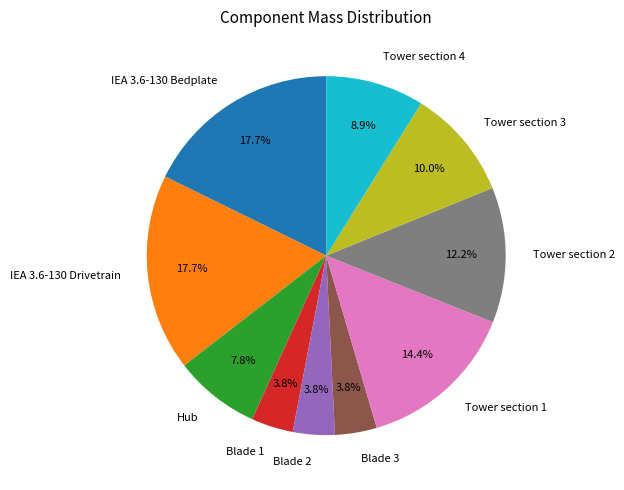

How many slices are in this pie chart?

10